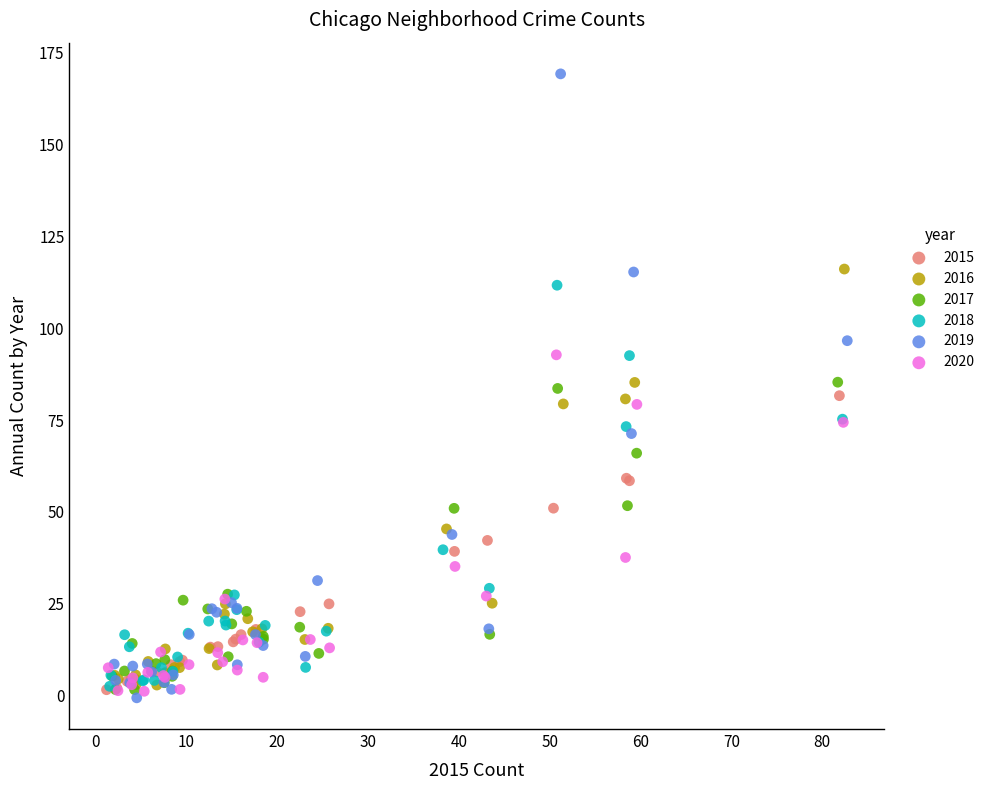

What are all the series names shown in the legend?

2015, 2016, 2017, 2018, 2019, 2020